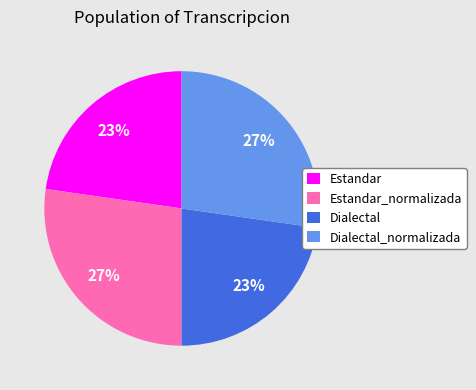

Between Estandar_normalizada and Estandar, which is larger?

Estandar_normalizada